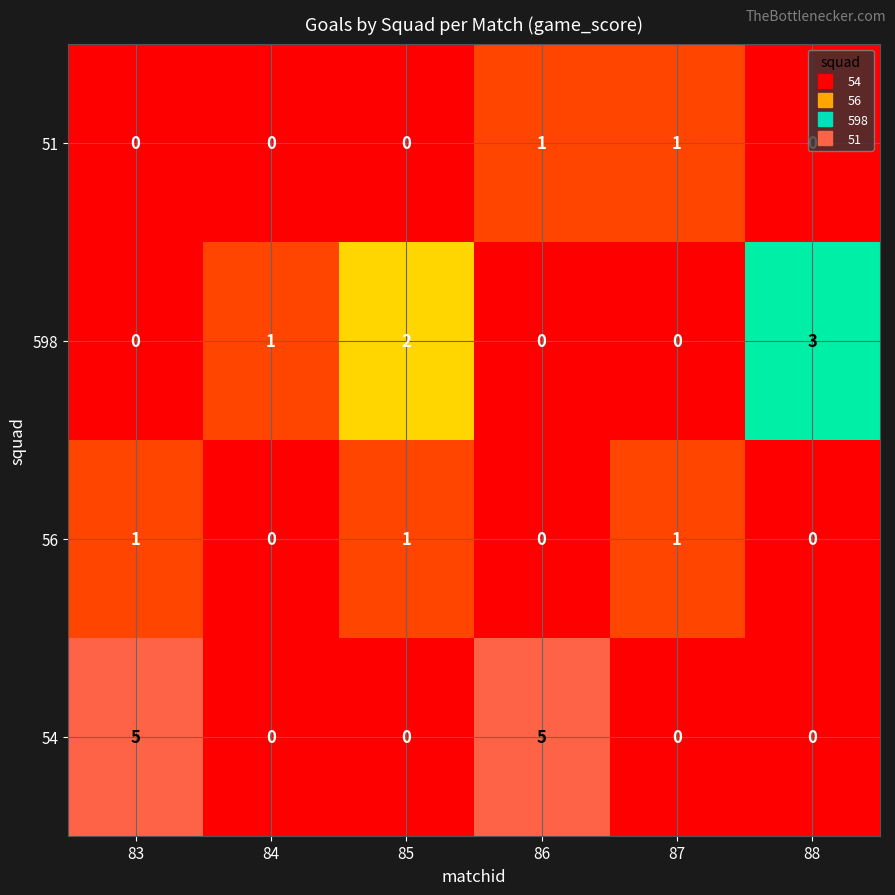

What is the difference between the maximum and second lowest values in the 598 series?

3